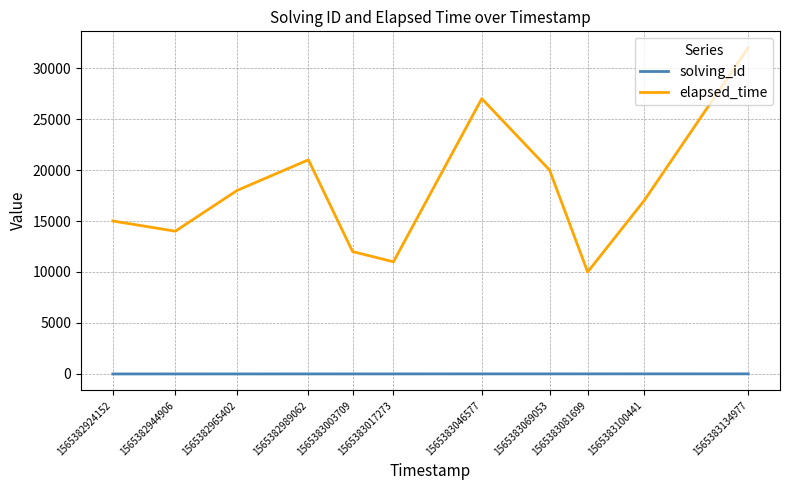

What is the greatest value displayed?

32000